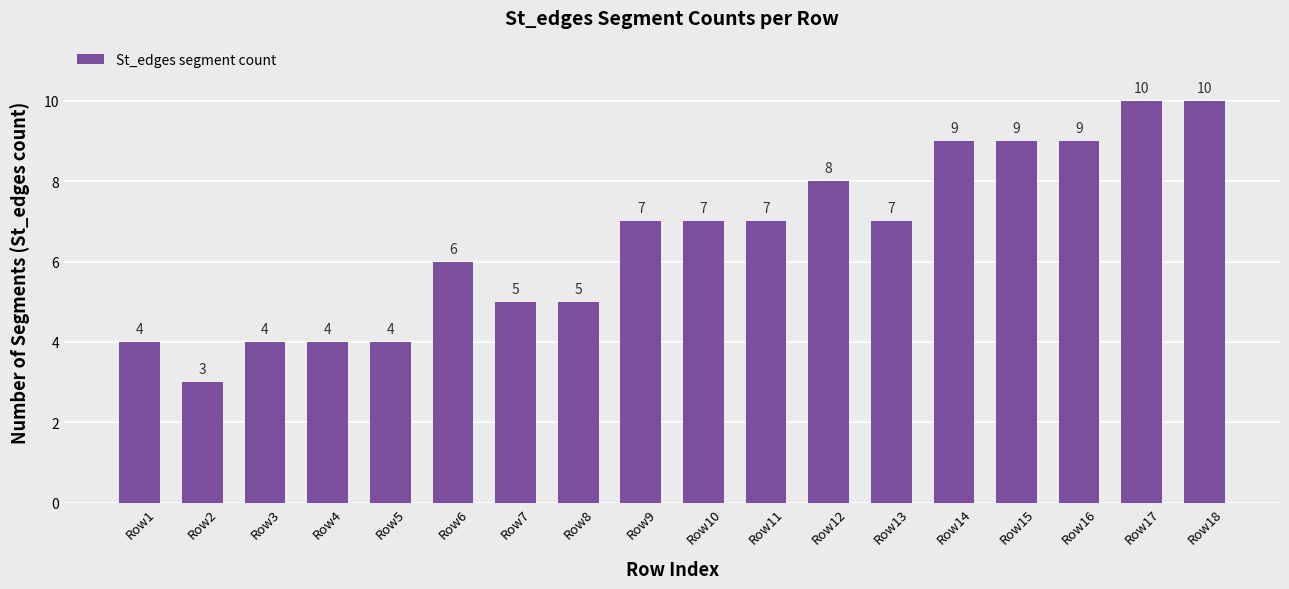

Does the chart contain any negative values?

No